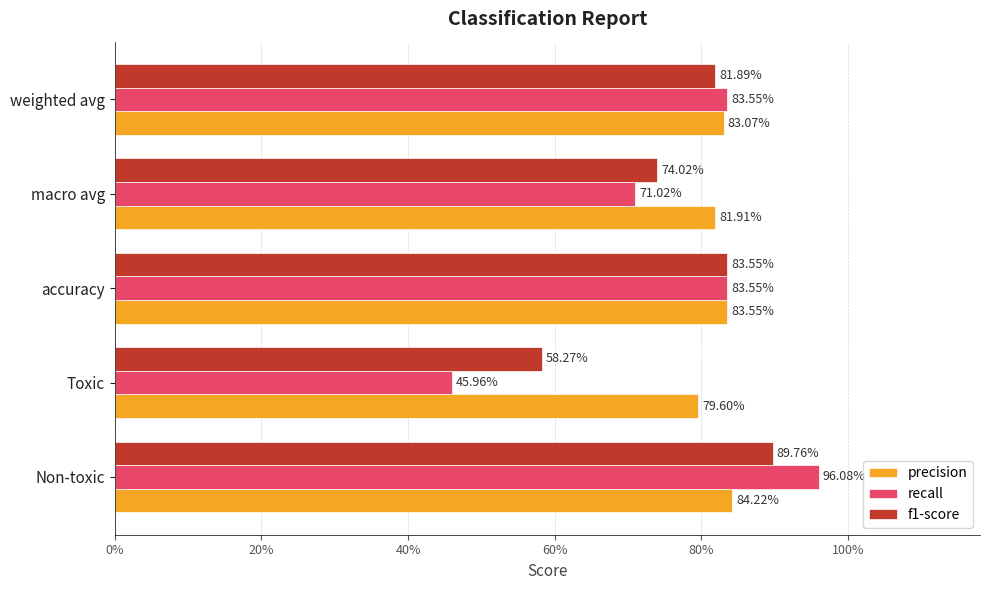

What are all the series names shown in the legend?

precision, recall, f1-score